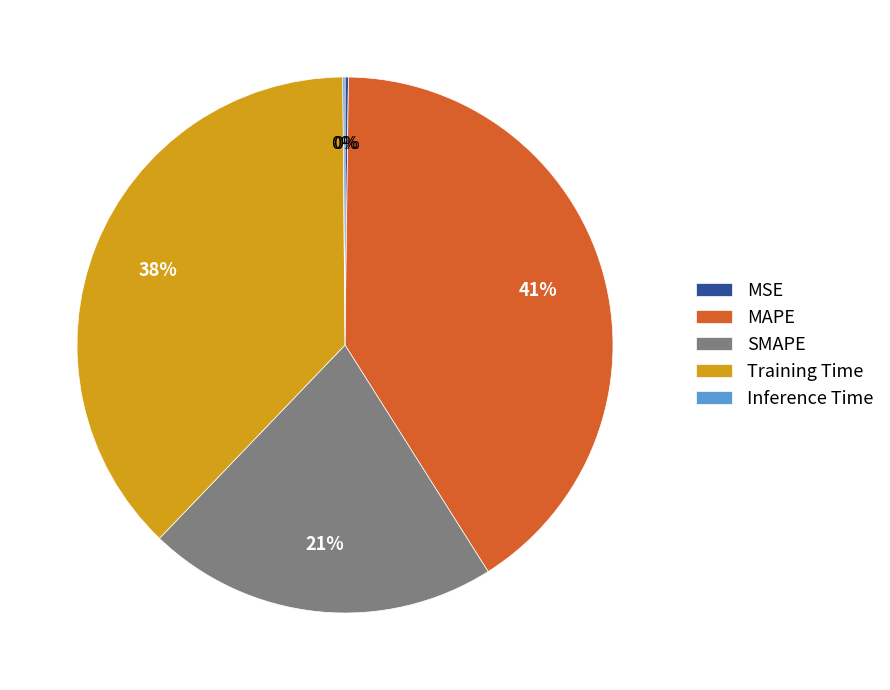

To the nearest percent, what is the average slice percentage?

20%